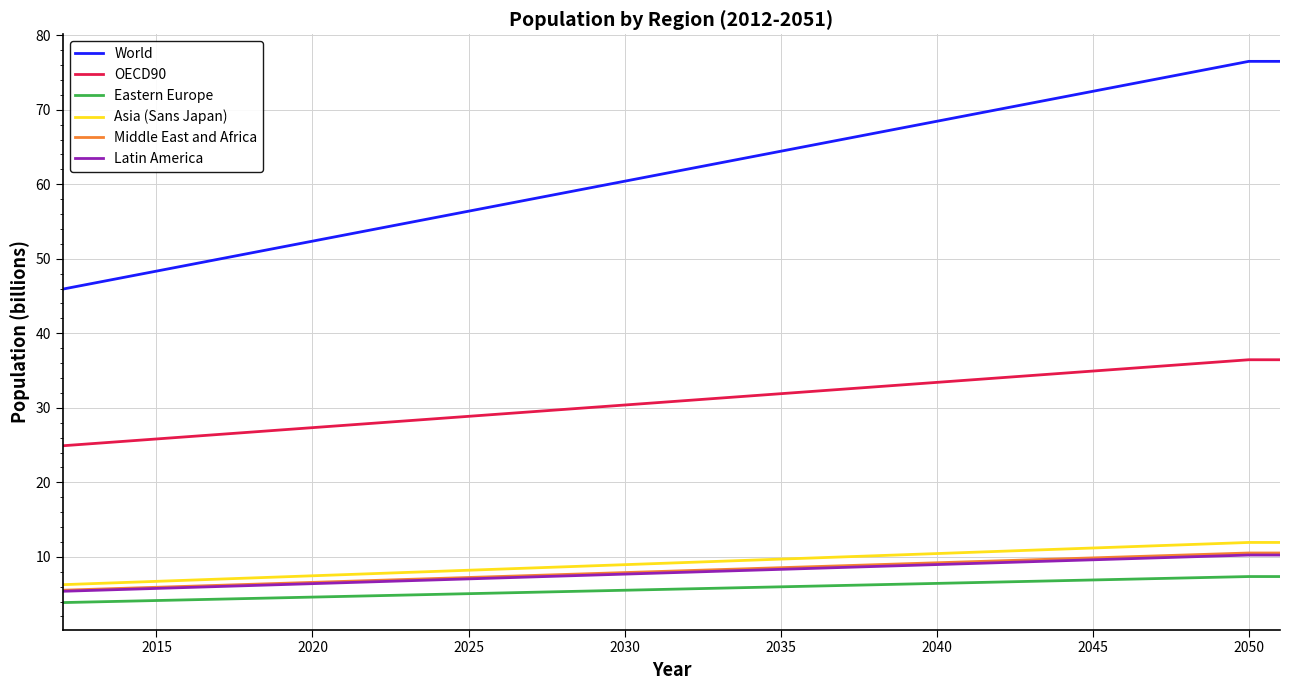

What is the lowest value of the Eastern Europe series?

3.9